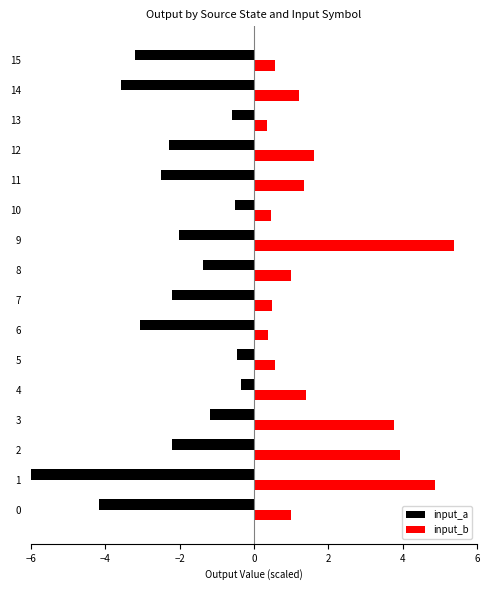

List the series in order of their overall mean, highest first.

input_b, input_a